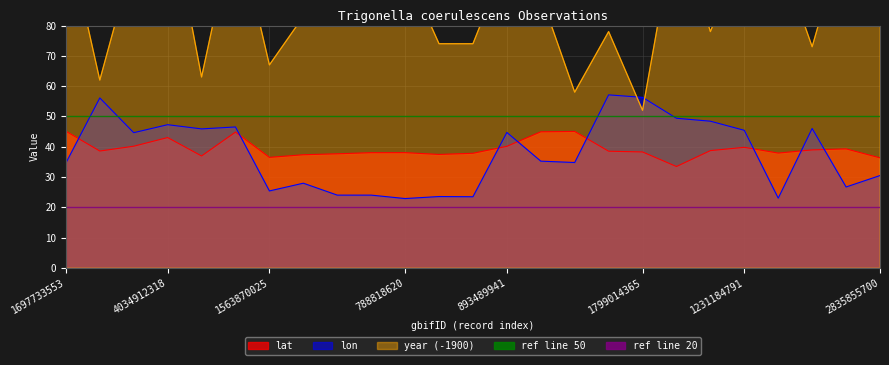

At which category is the sum across all series the highest?

1697733553